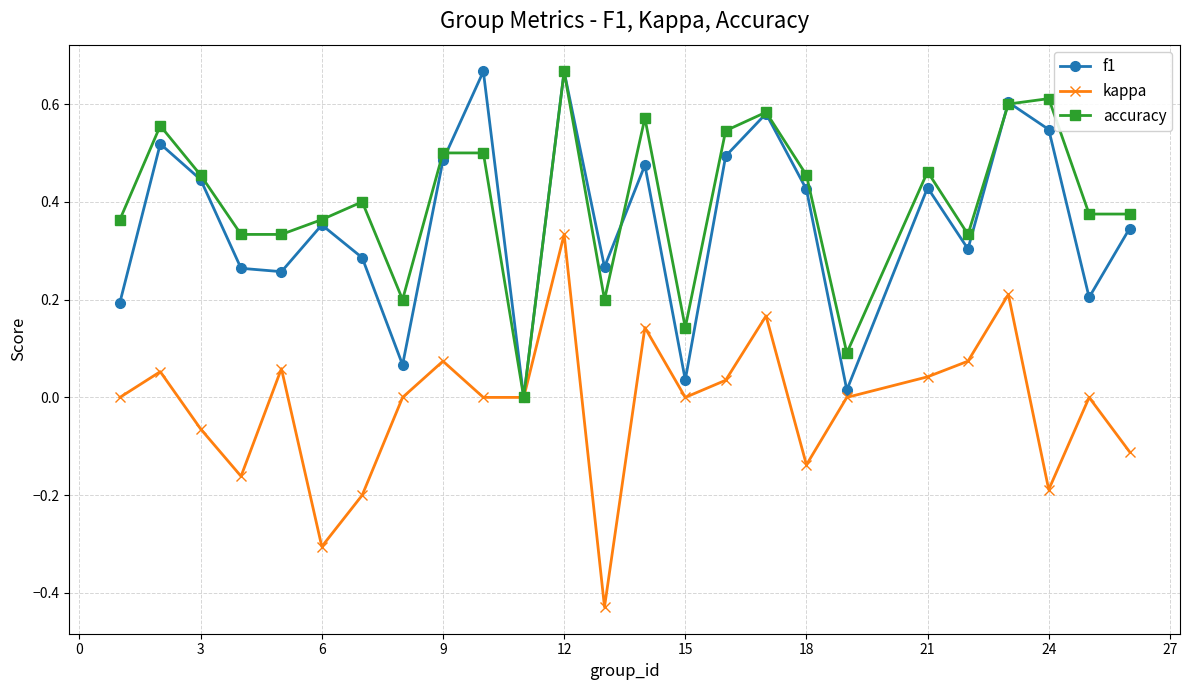

How many interior local peaks does the kappa series have?

8